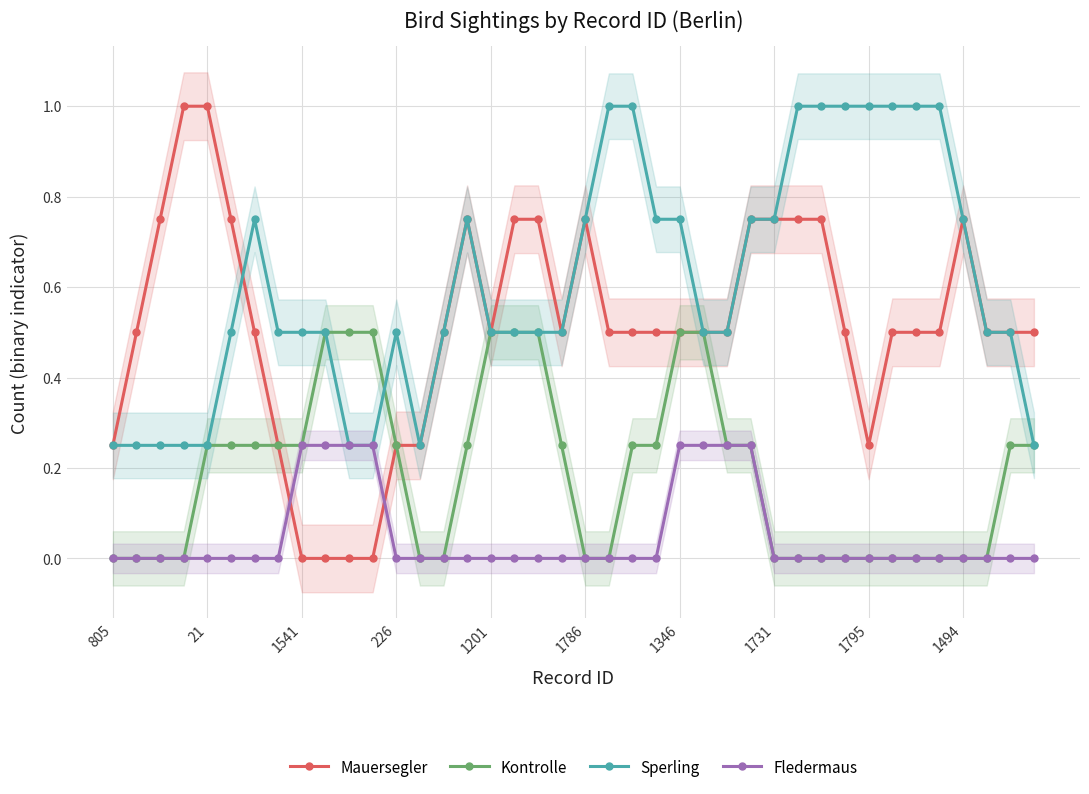

True or false: Sperling has more than 2 points higher than both neighbors.

True